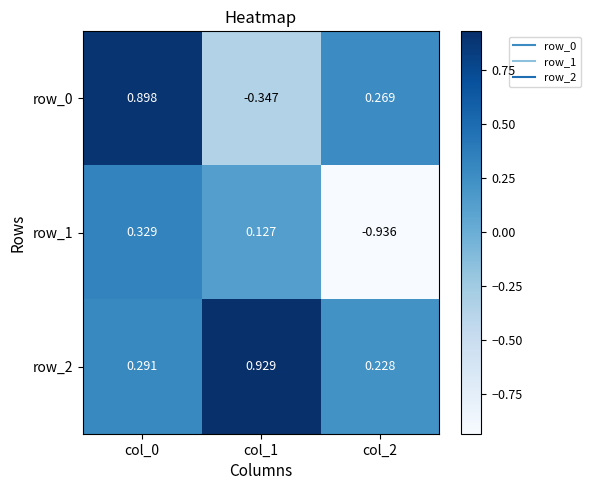

Is the value of row_0 at col_1 greater than the value of row_2 at col_0?

No